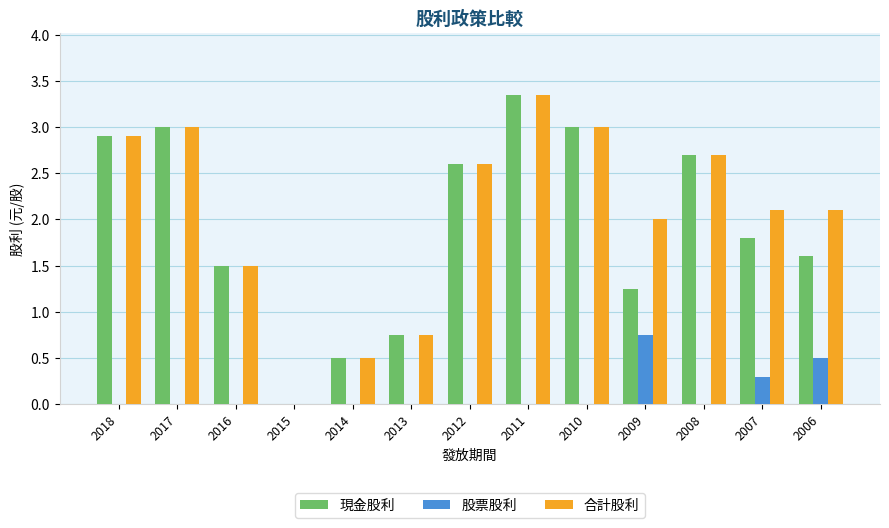

Which category has the highest value in the 現金股利 series?

2011